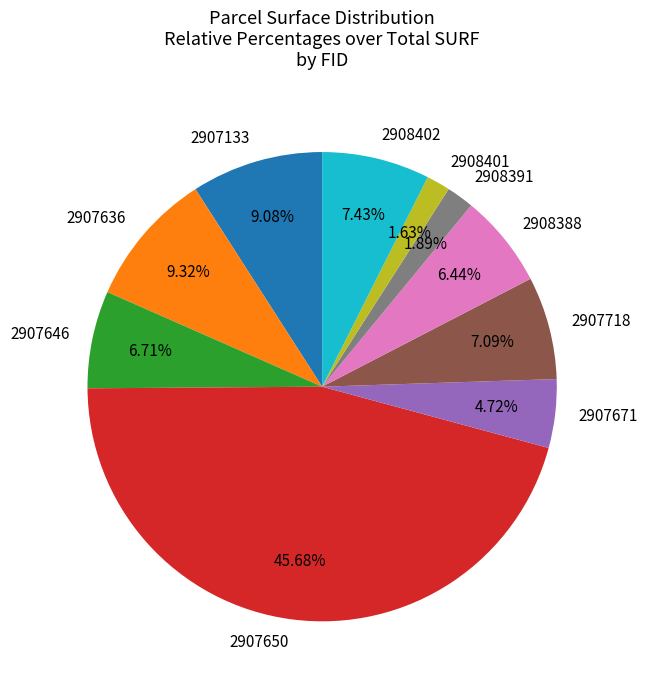

How many slices are in this pie chart?

10